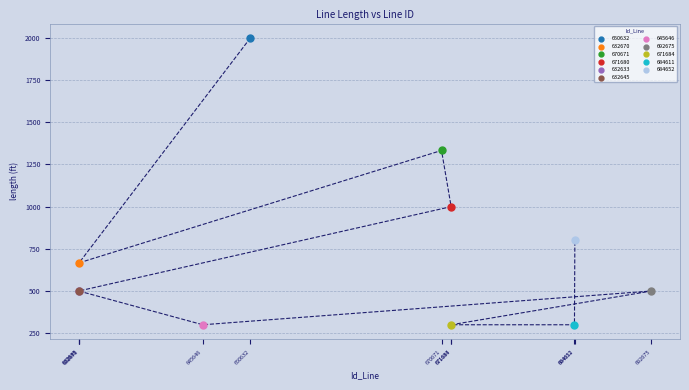

What are all the series names shown in the legend?

650632, 632670, 670671, 671680, 632633, 632645, 645646, 692675, 671684, 684611, 684652